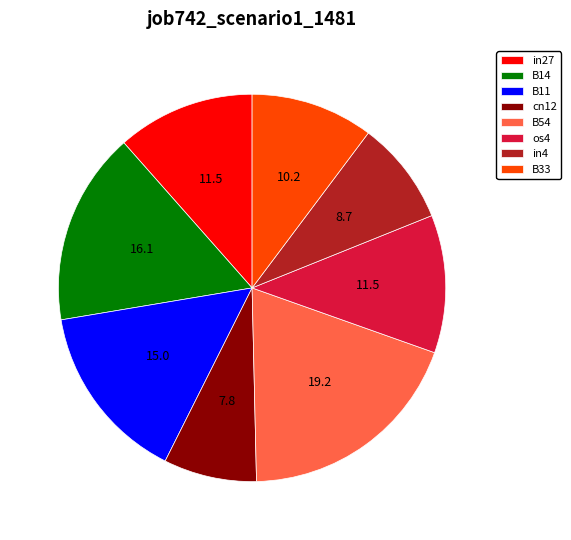

Do os4 and in4 together represent more than half of the pie?

No